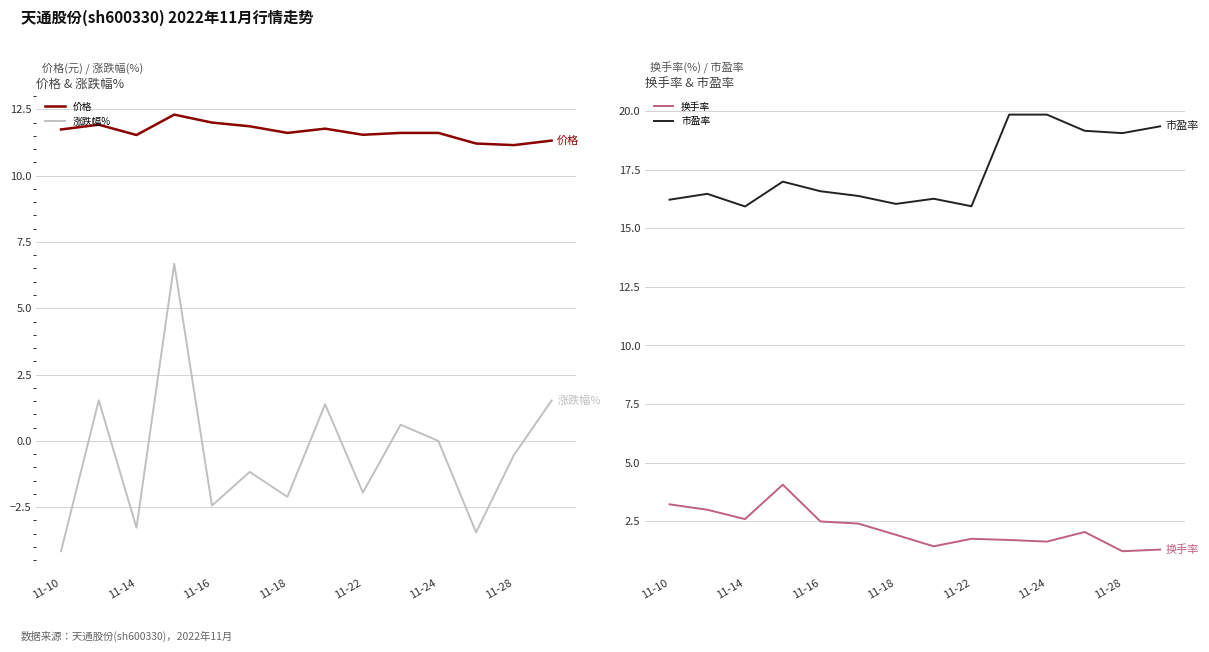

The value of 换手率 at 11-18 is 1.9. True or false?

True